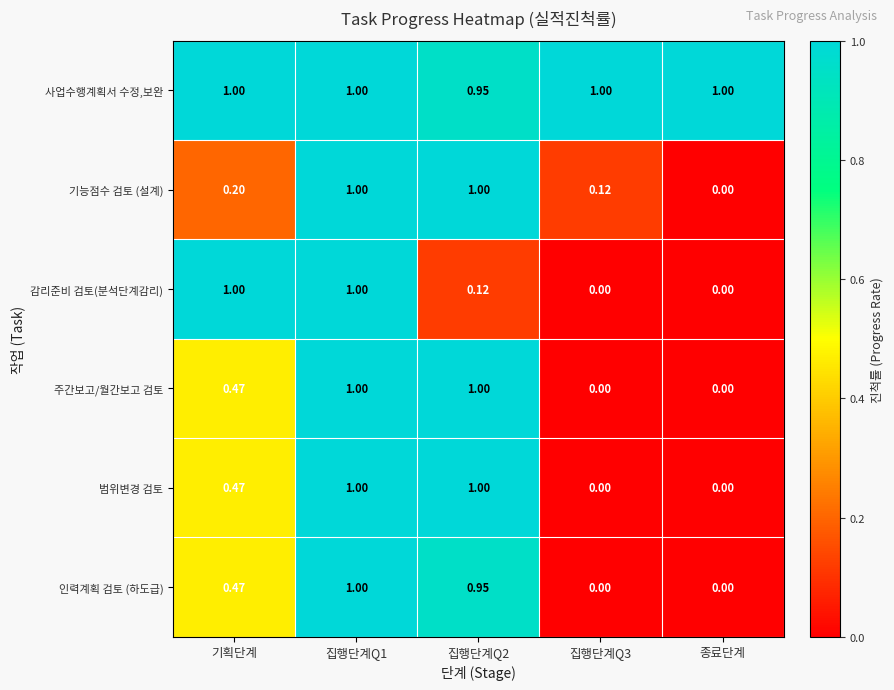

At how many categories does at least one series exceed 0?

5